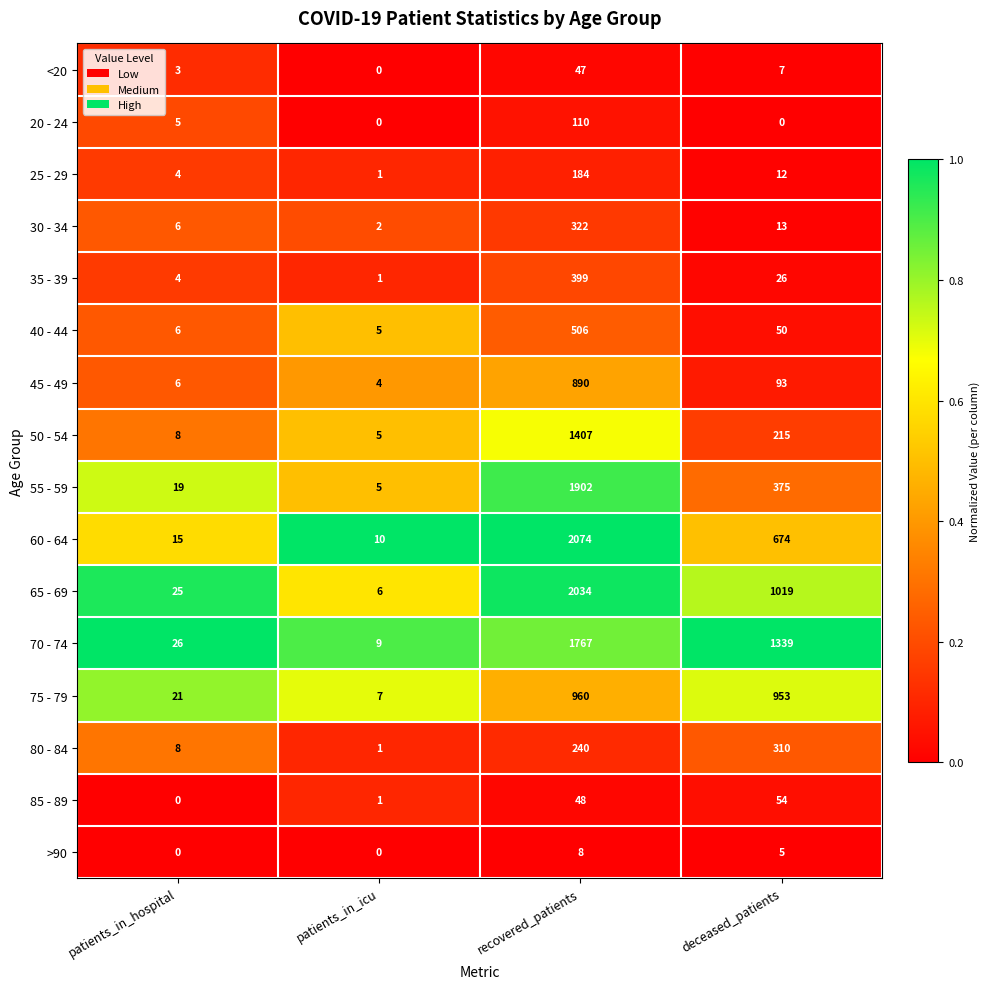

Which series has the largest range (max minus min)?

60 - 64